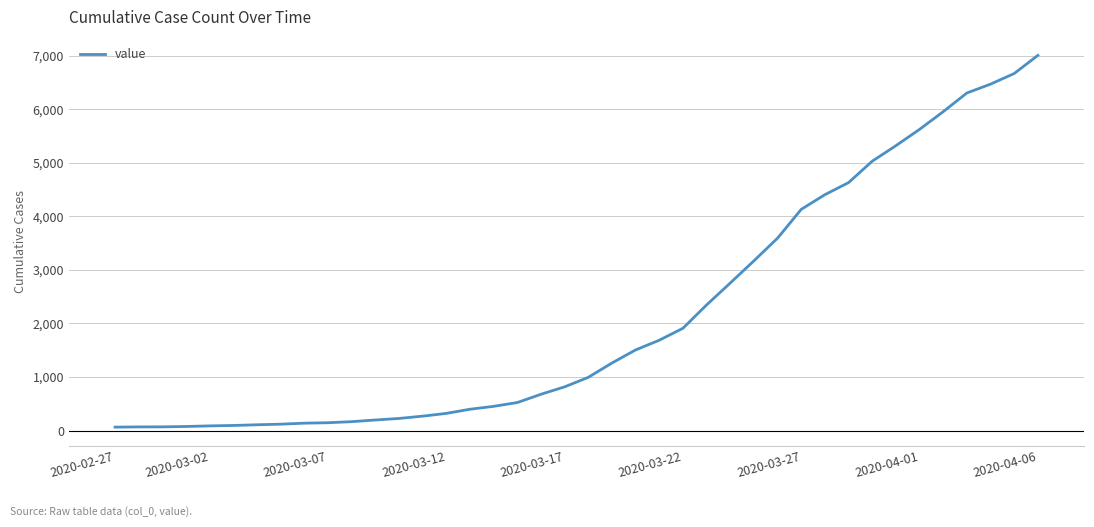

What is the difference between the maximum and minimum values?

6939